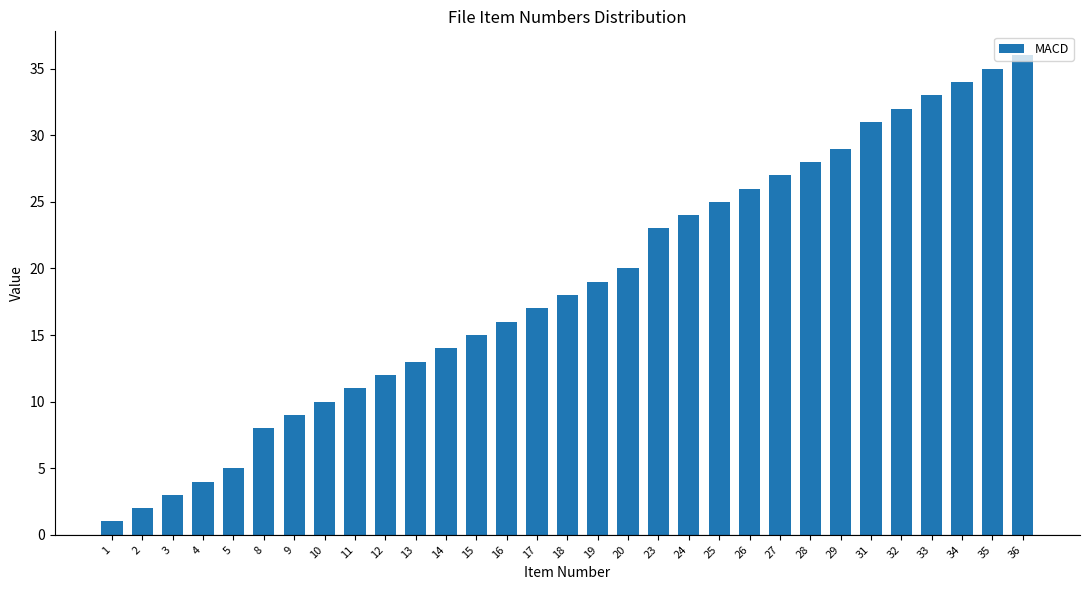

Is it true that the value at 14 is 24?

False